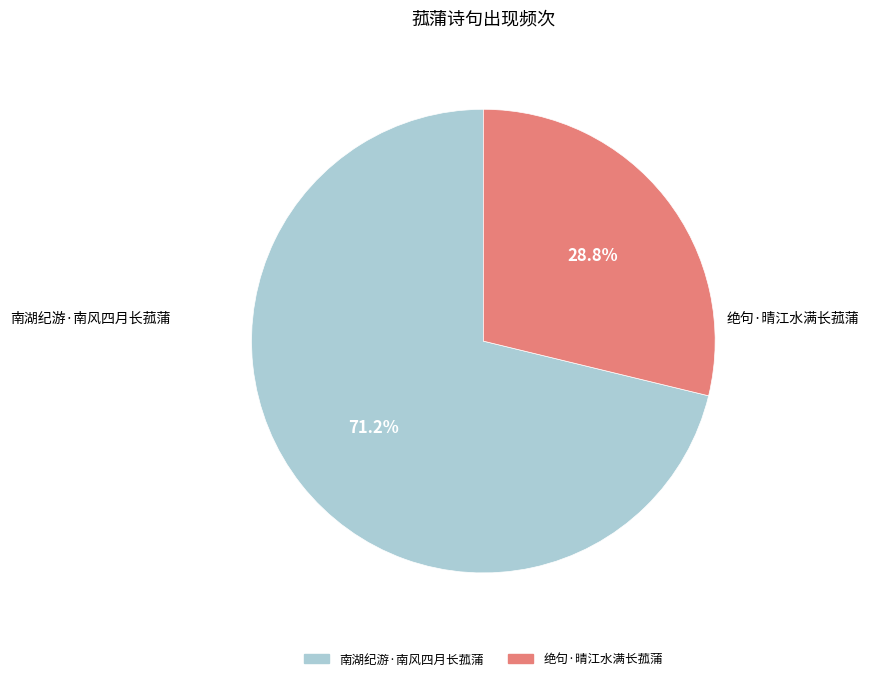

Does 南湖纪游·南风四月长菰蒲 account for over 50% of the chart?

Yes